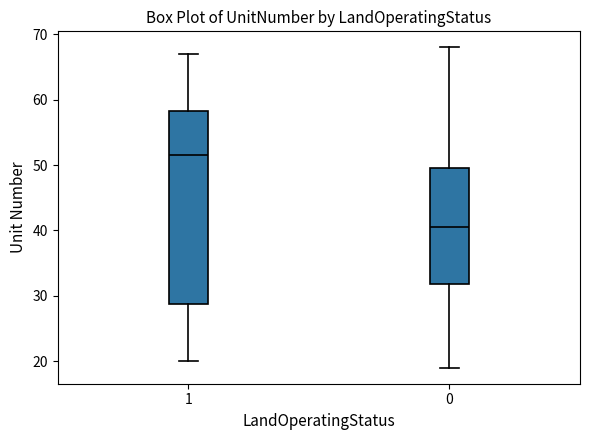

Which box's median line is the highest?

1